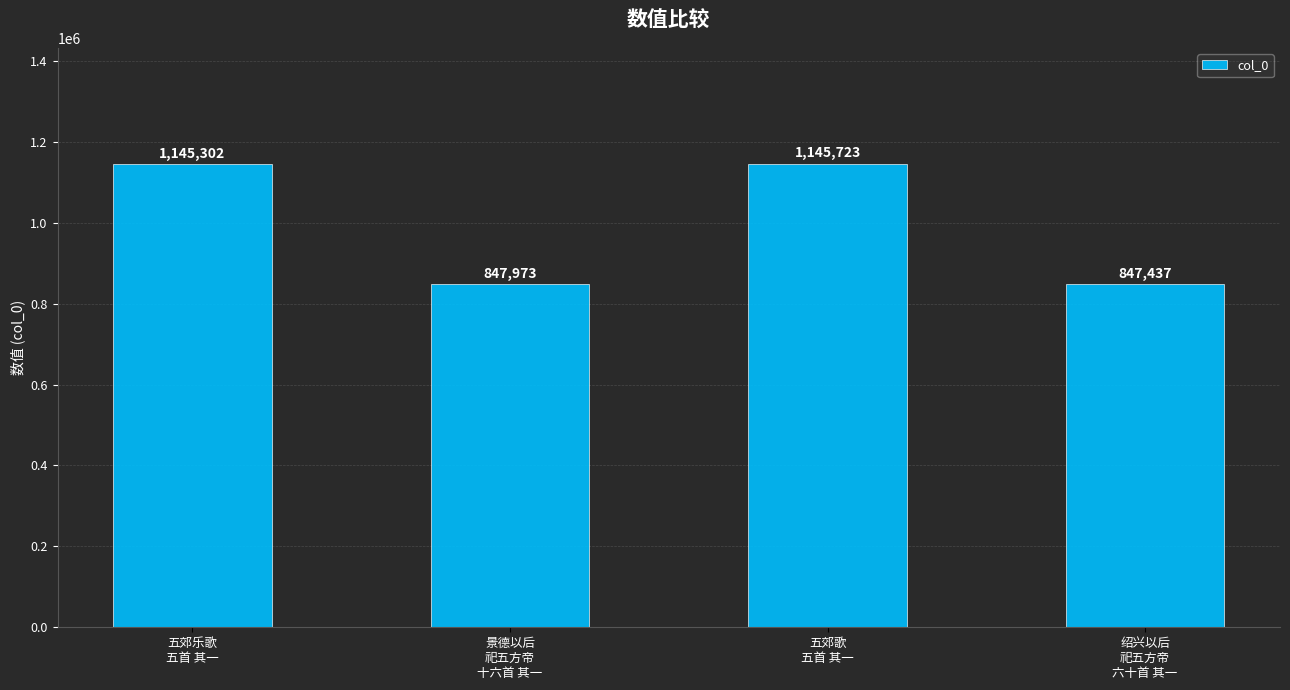

Reading left to right, transcribe all the data shown in this chart.

1145302	847973	1145723	847437